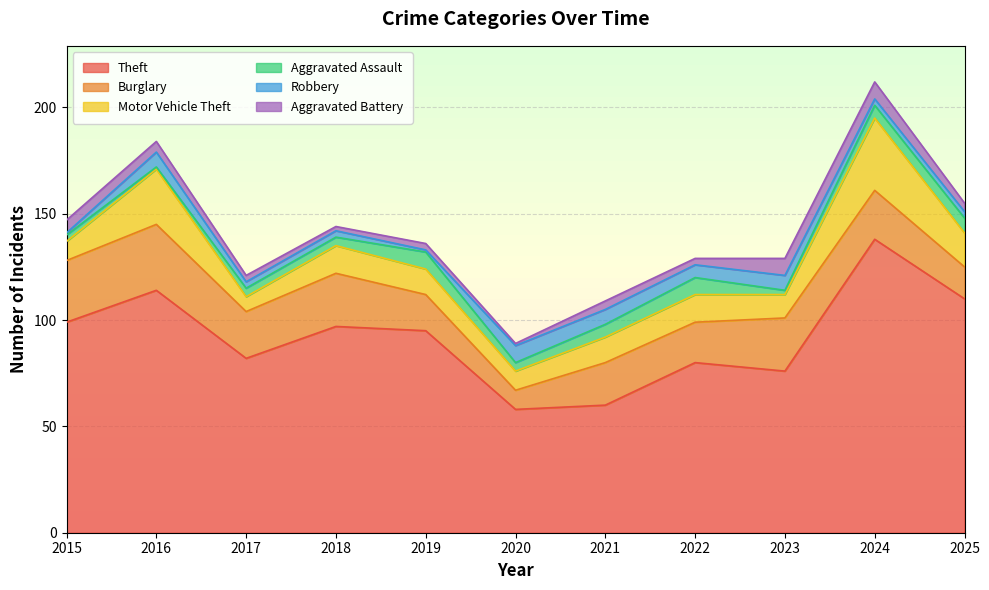

Does the chart display data point markers on the line(s)?

No